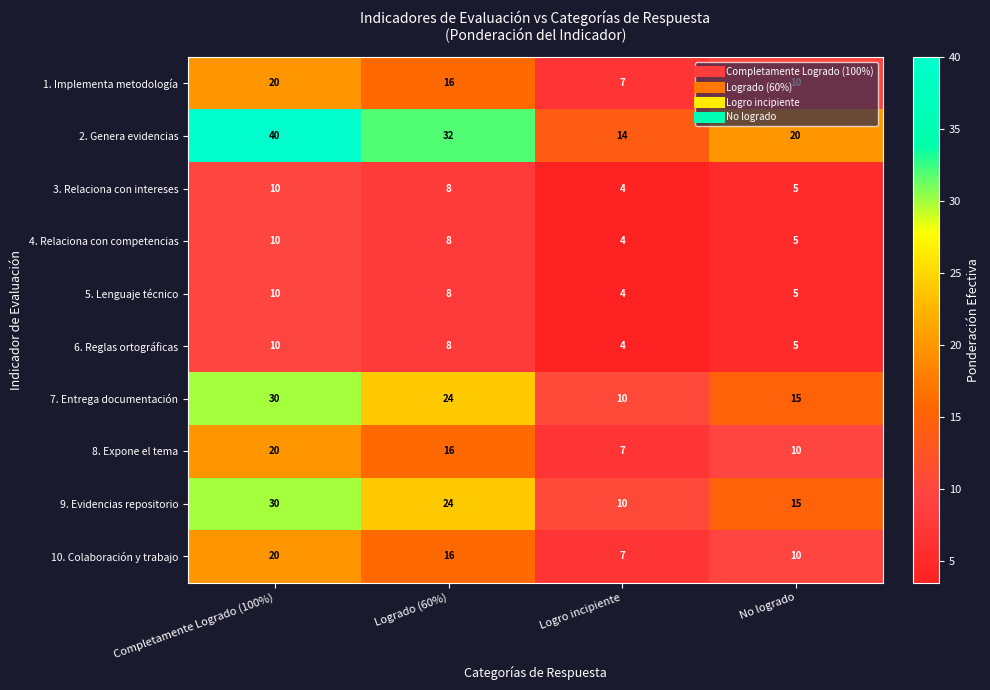

Between Logrado (60%) and Logro incipiente, which series saw the biggest shift?

2. Genera evidencias